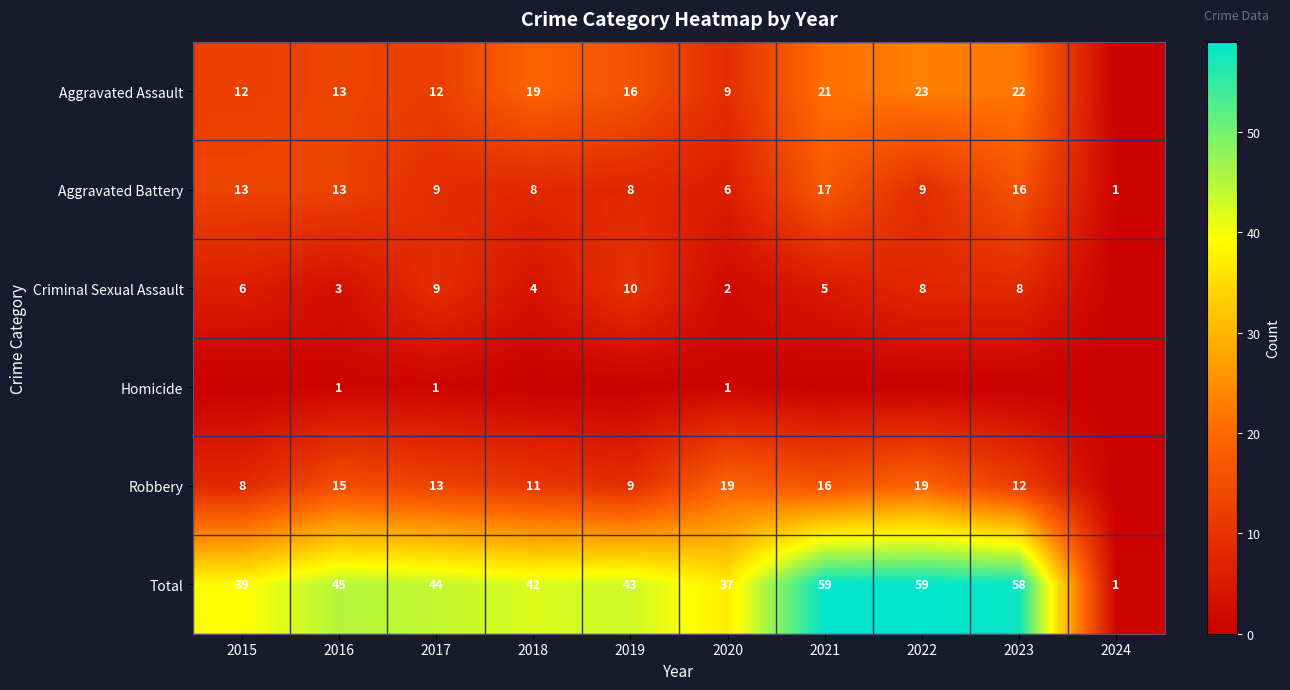

Read the Total value at 2019.

43